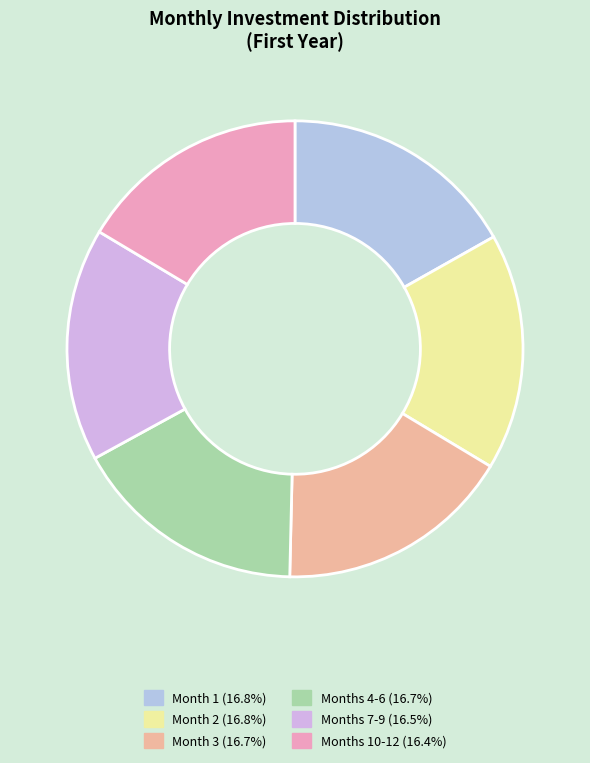

How many segments does this pie chart have?

6